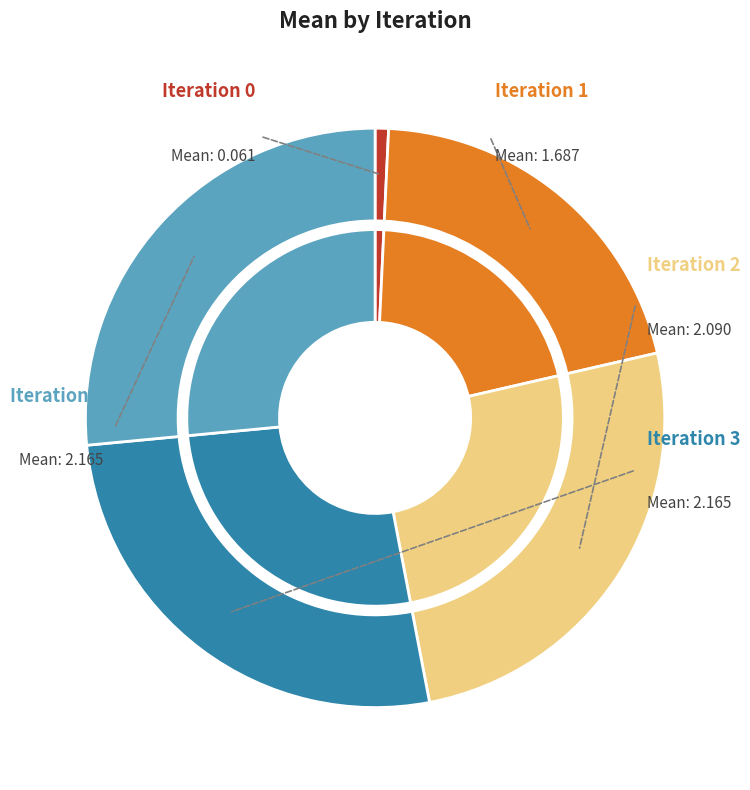

To the nearest percent, what portion does 2 represent?

26%